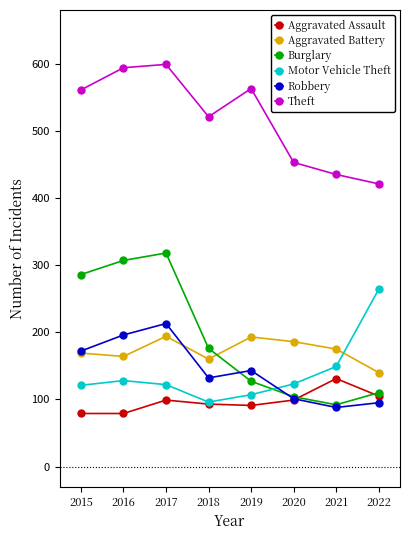

Where is the first local maximum for Robbery?

2017